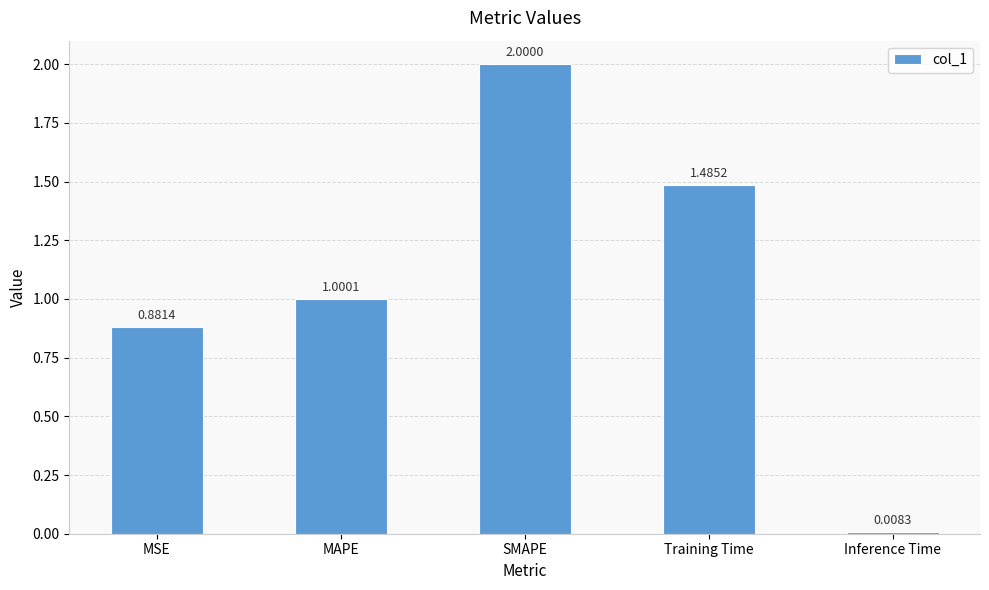

What is the difference between the maximum and second lowest values?

1.1